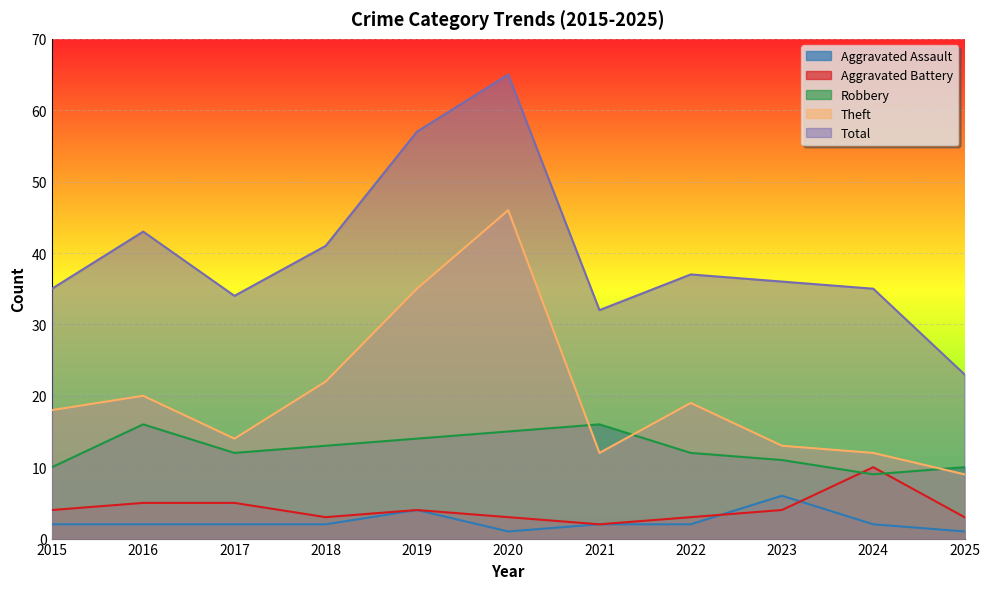

List the series in order of their peak value, lowest first.

Aggravated Assault, Aggravated Battery, Robbery, Theft, Total